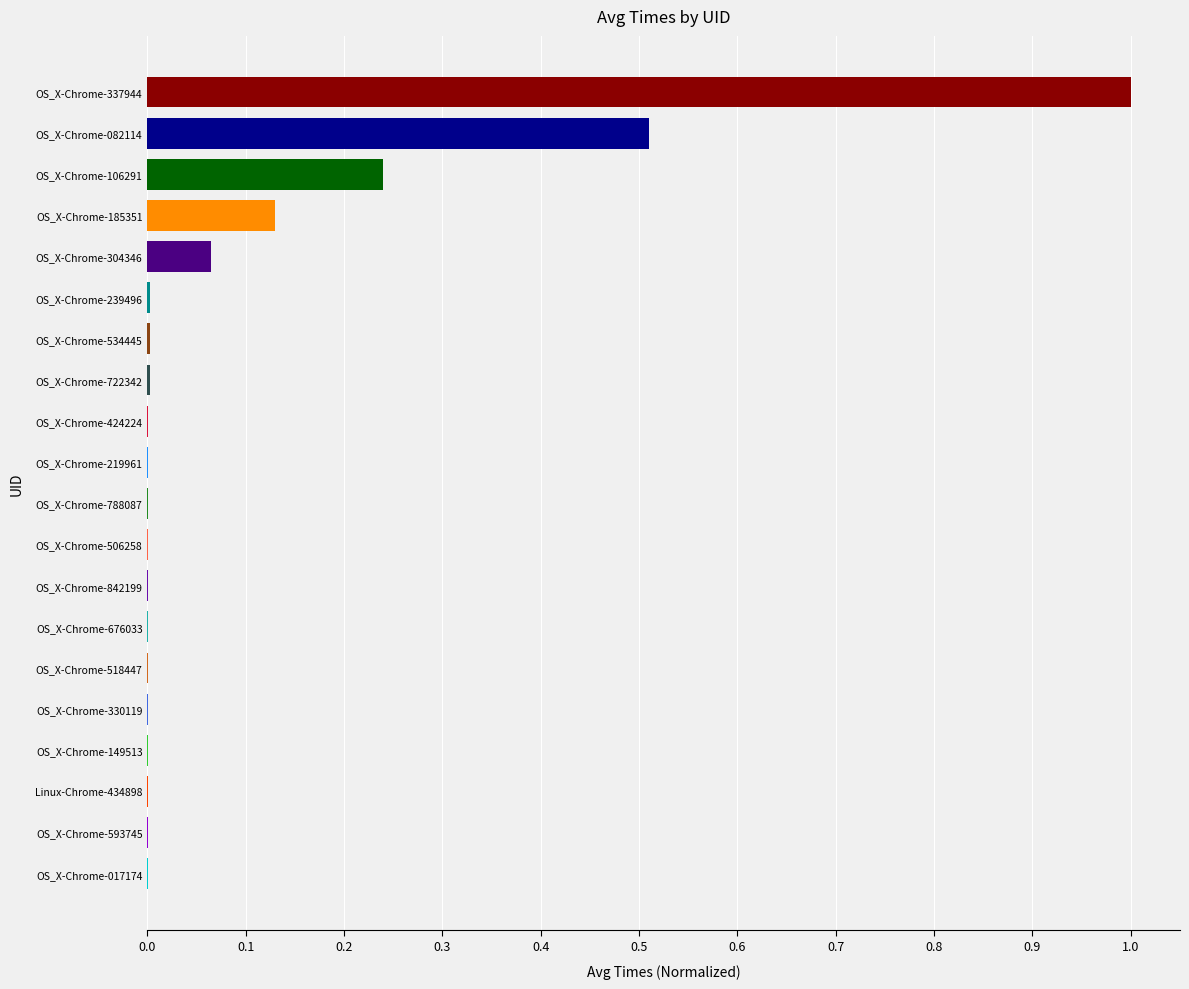

What is the maximum value shown in the chart?

1.0